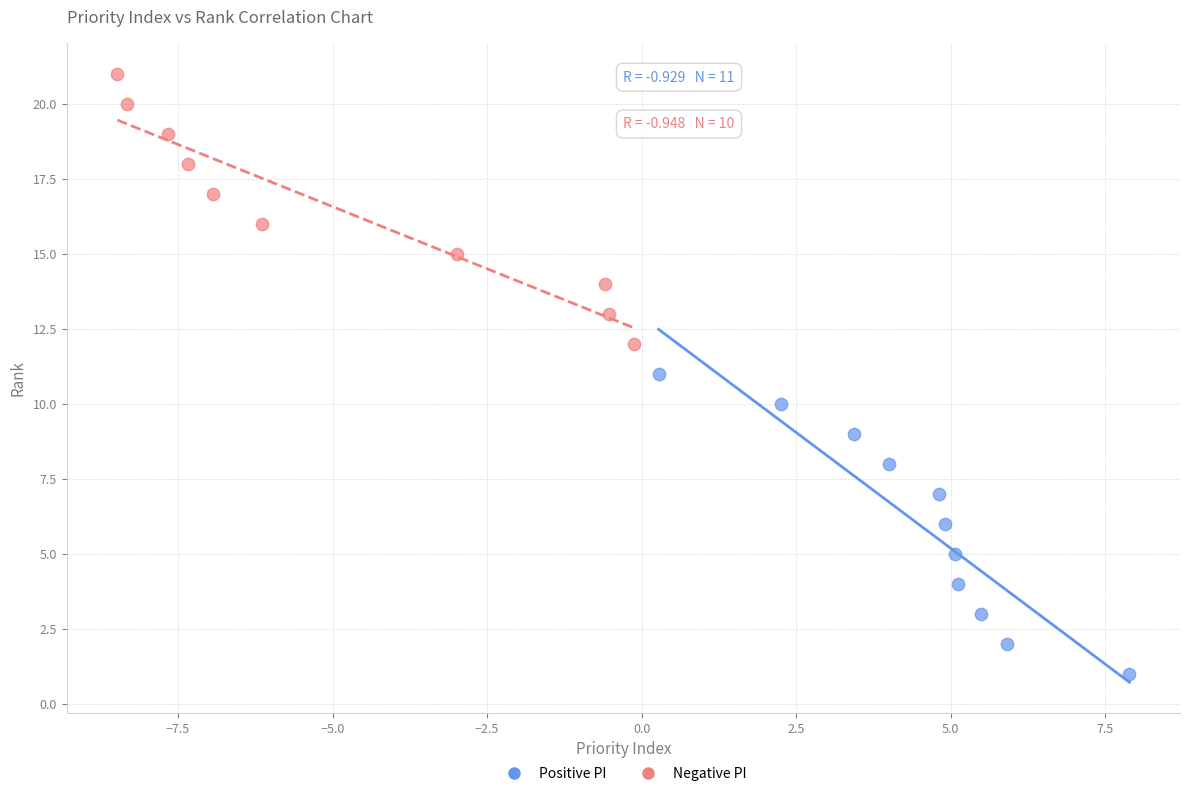

Which series contains the highest Y value?

Negative PI